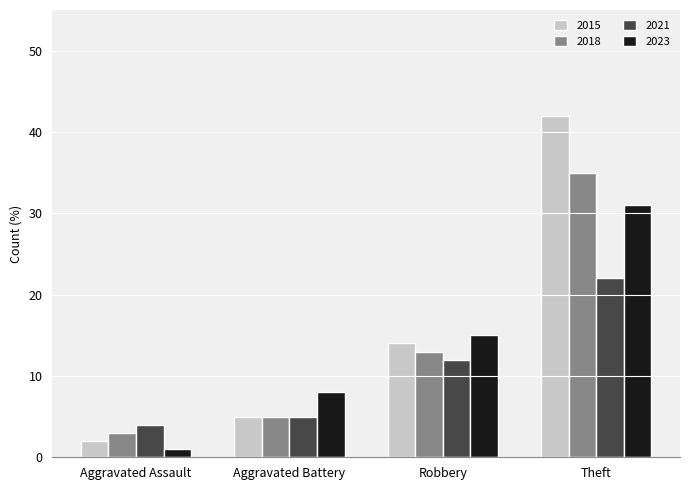

True or false: 2015 has a value of 2 at Aggravated Assault.

True